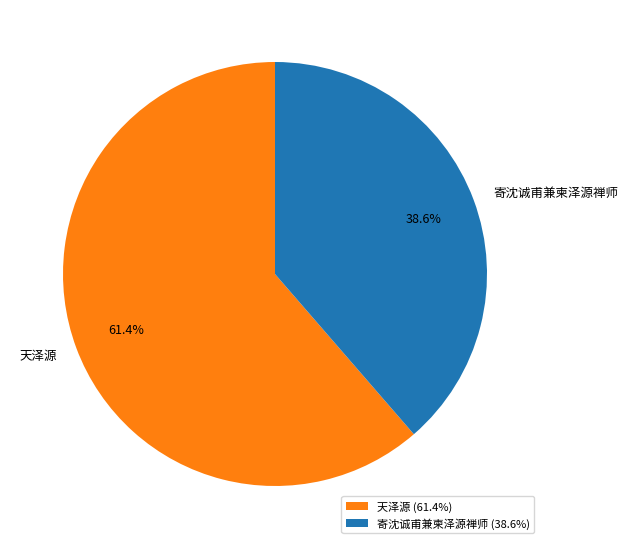

The 寄沈诚甫兼柬泽源禅师 slice represents 32% of the pie. True or false?

False